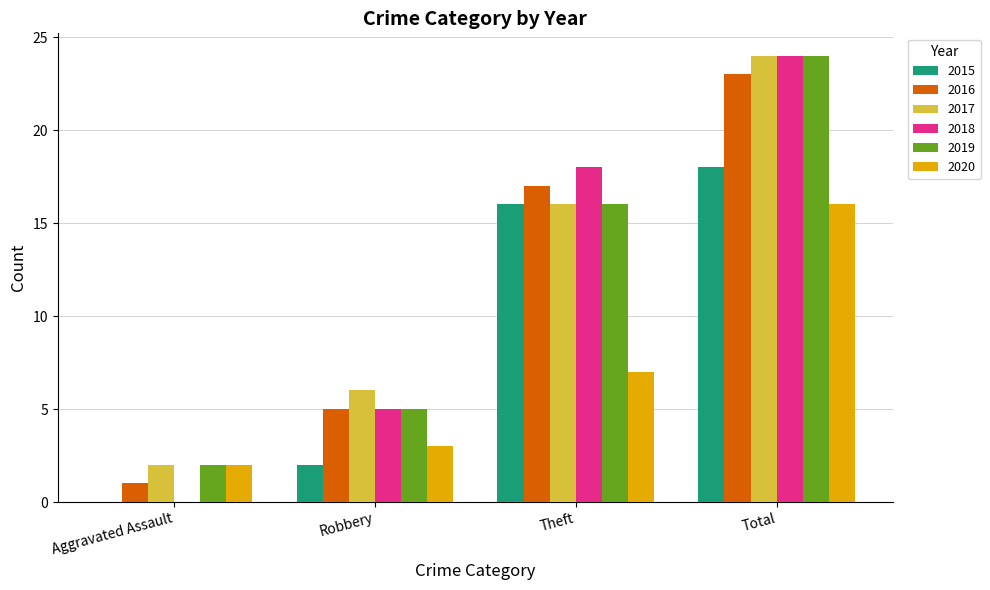

Reading left to right, transcribe all the data shown in this chart.

2015: 0	2	16	18
2016: 1	5	17	23
2017: 2	6	16	24
2018: 0	5	18	24
2019: 2	5	16	24
2020: 2	3	7	16